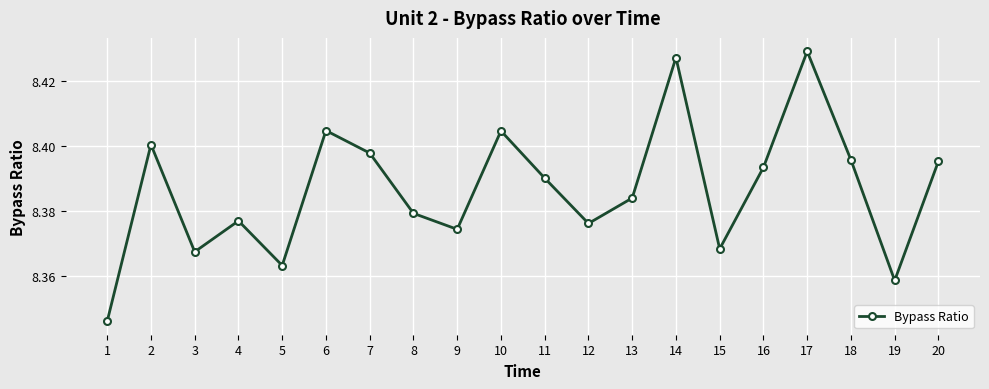

Is this an area chart (filled region under the line)?

No